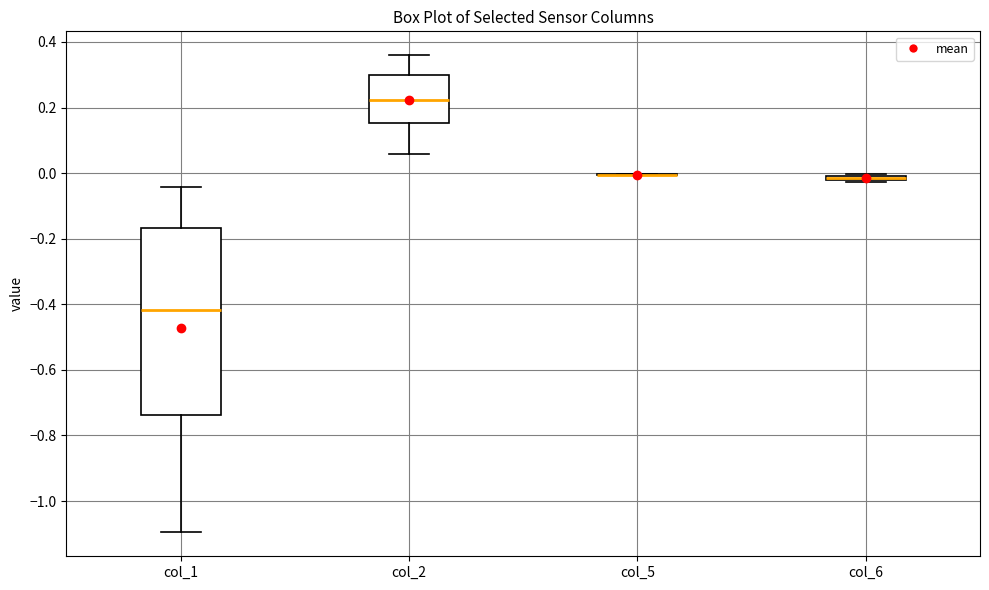

Which box is the tallest, from its lower edge to its upper edge?

col_1